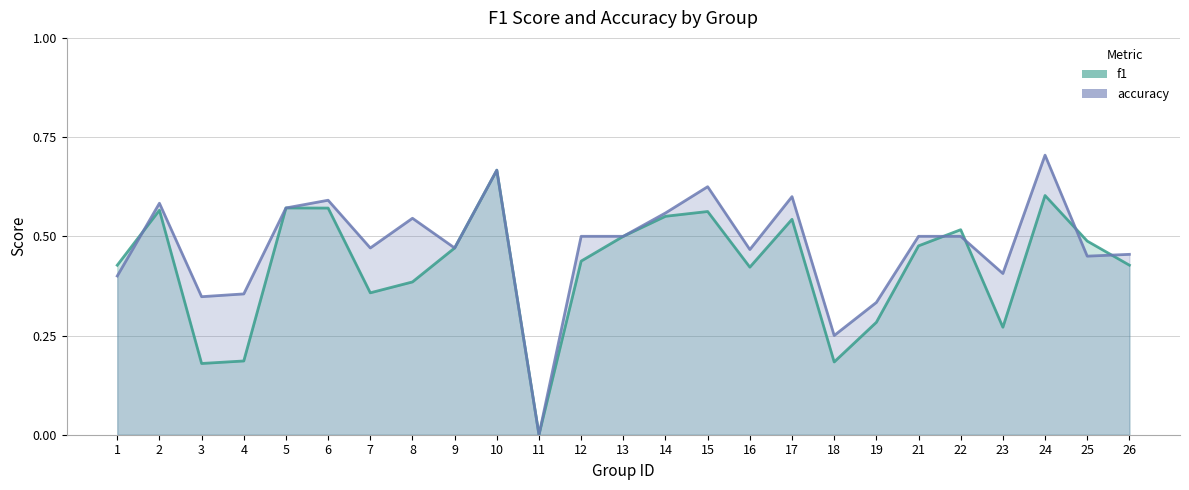

Where is the first local minimum for accuracy?

3